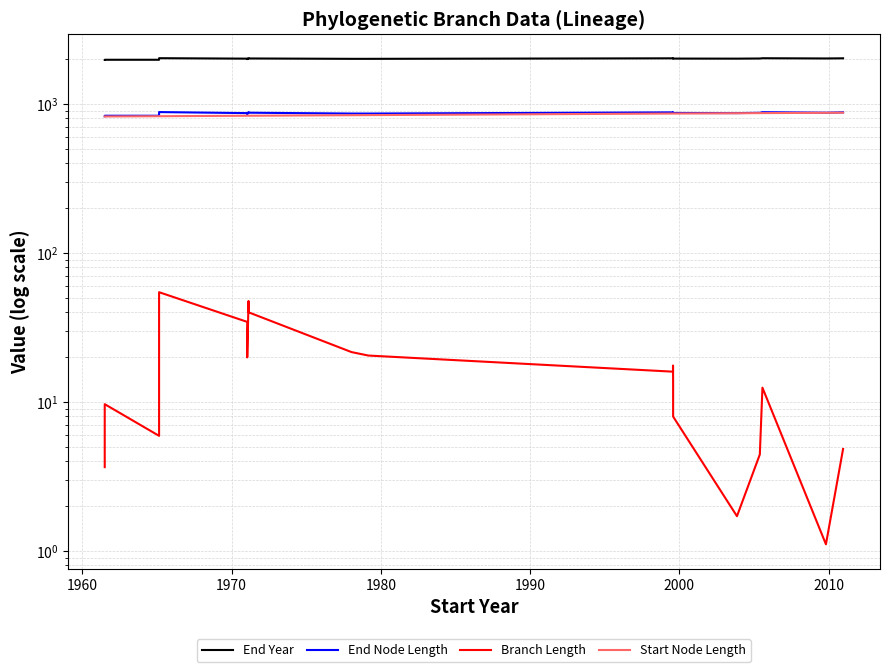

How many lines are shown in the chart?

4